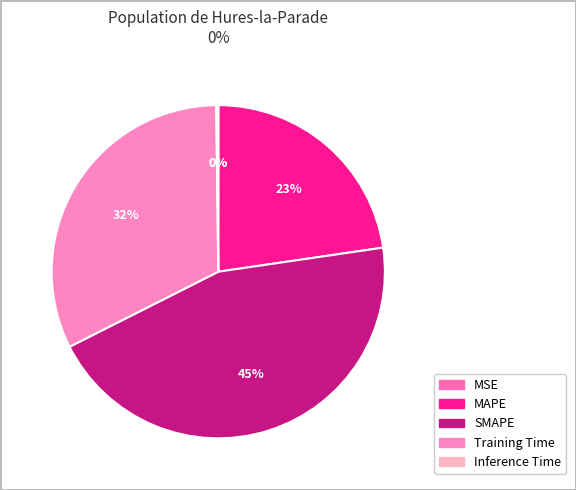

To the nearest percent, what is the difference between the largest and smallest slice percentages?

45%